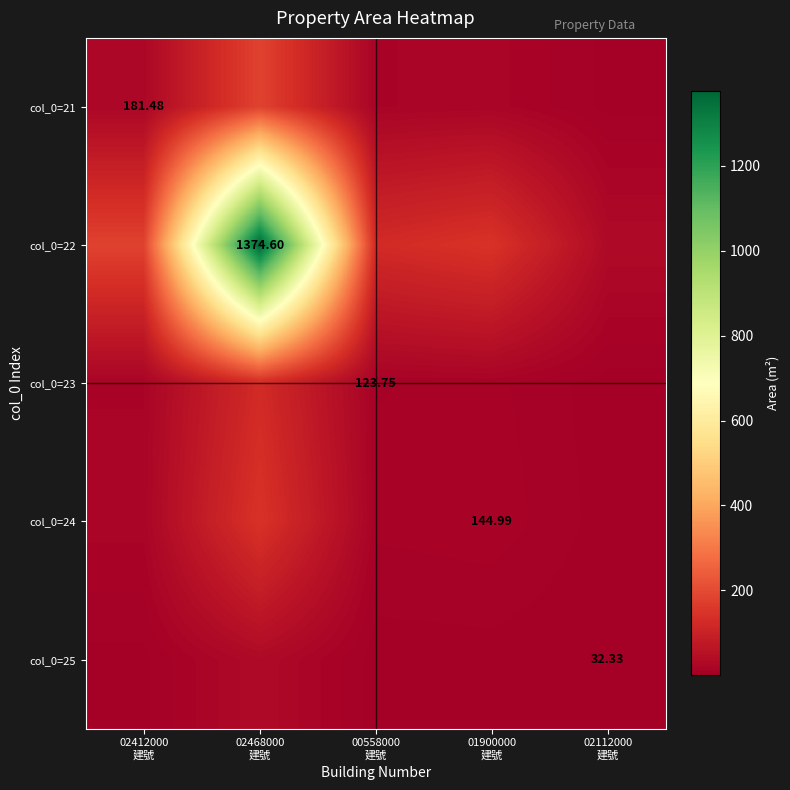

True or false: col_0=25 has a value of 10.9 at 02468000 建號.

False